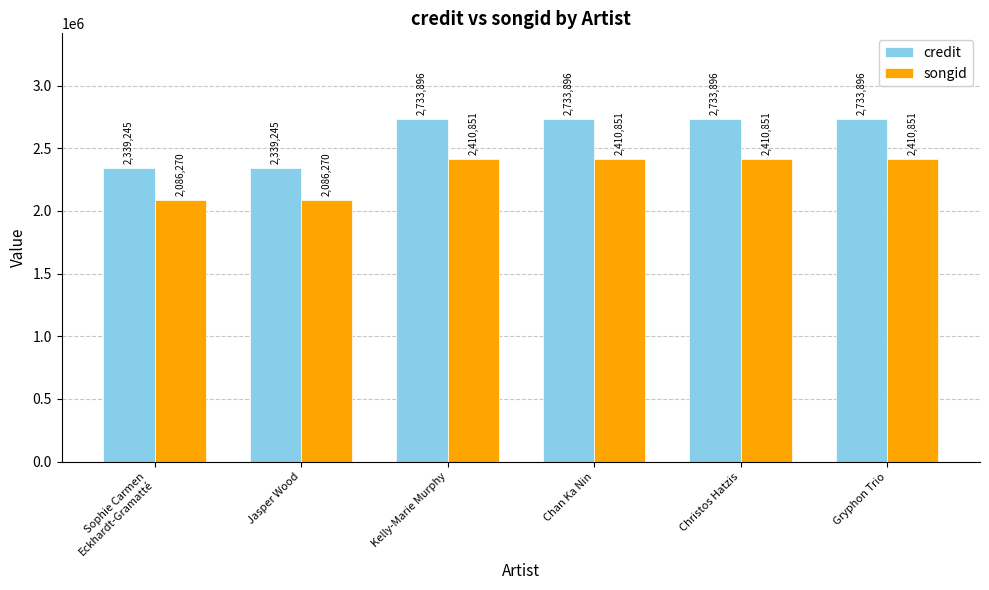

Are the bars grouped side by side (vs. stacked)?

Yes